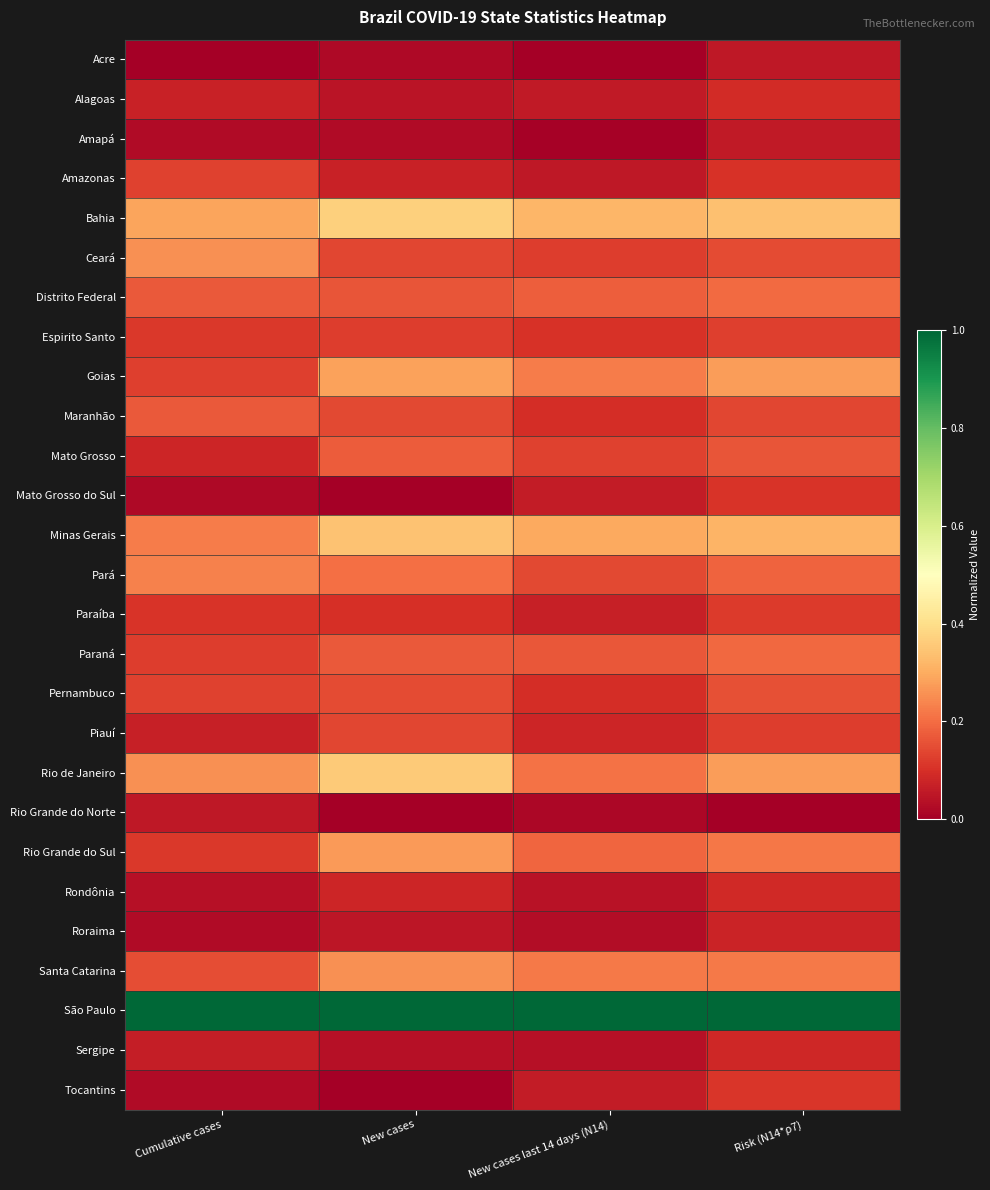

At which category is the sum across all series the highest?

Risk (N14*ρ7)